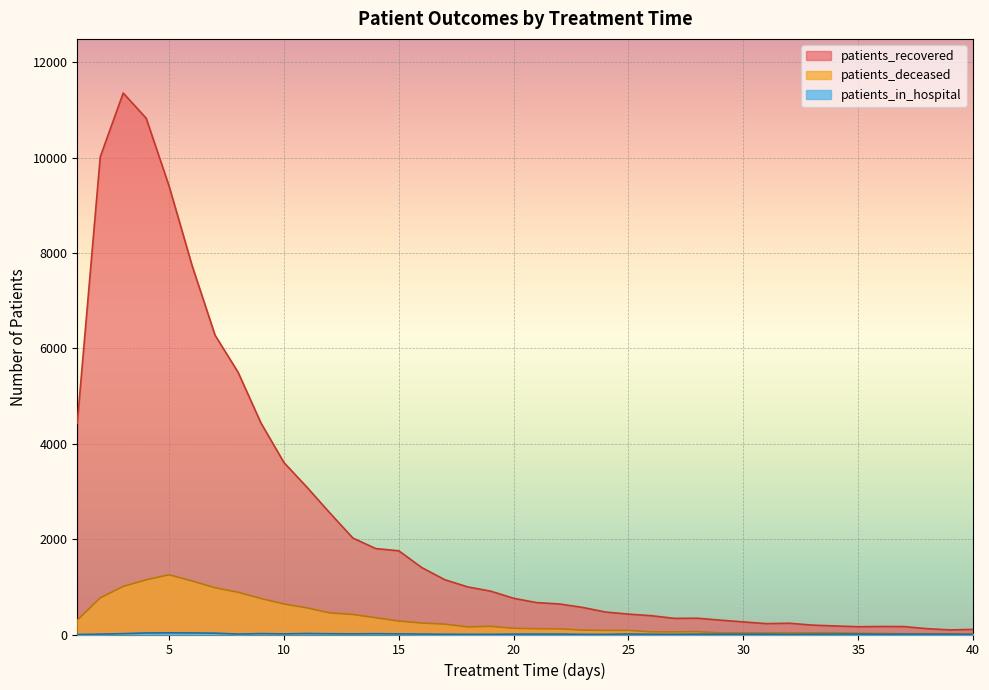

How many data points in patients_deceased are above 130?

19